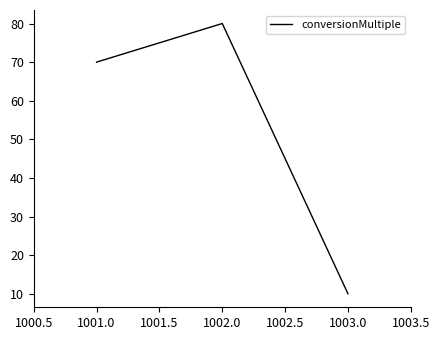

Reading left to right, what are all the values shown in this chart?

1001.0=70	1002.0=80	1003.0=10